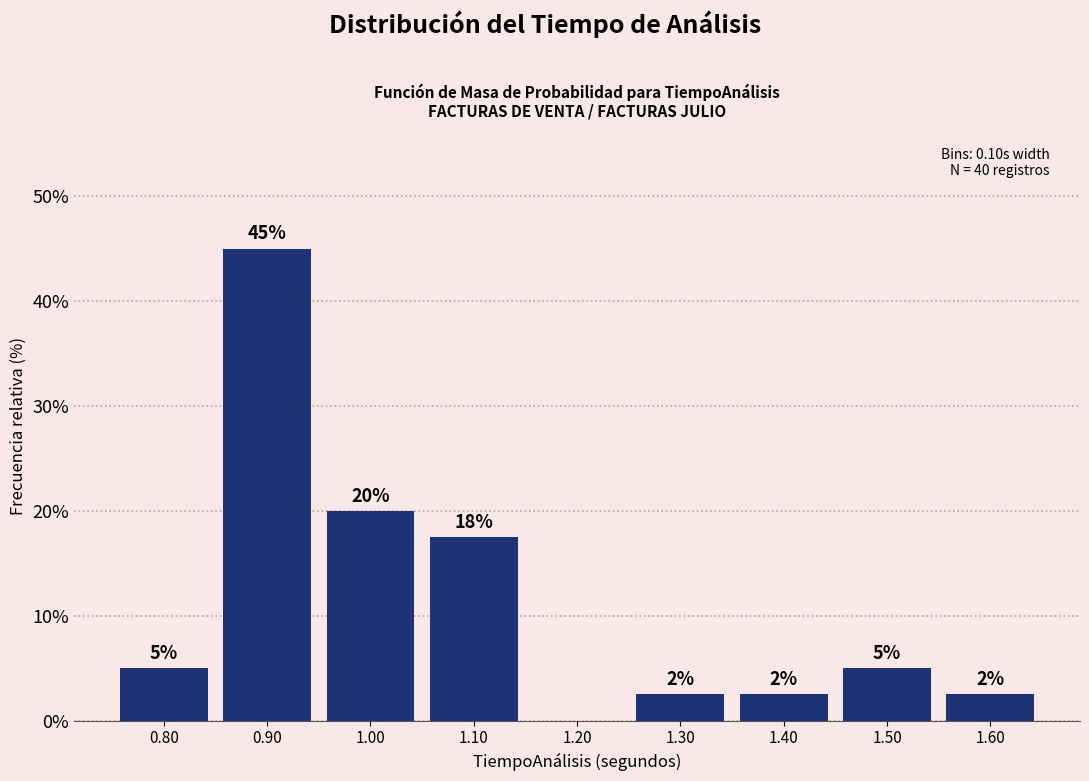

Over which range of the x-axis is the bar tallest?

0.85 to 0.95